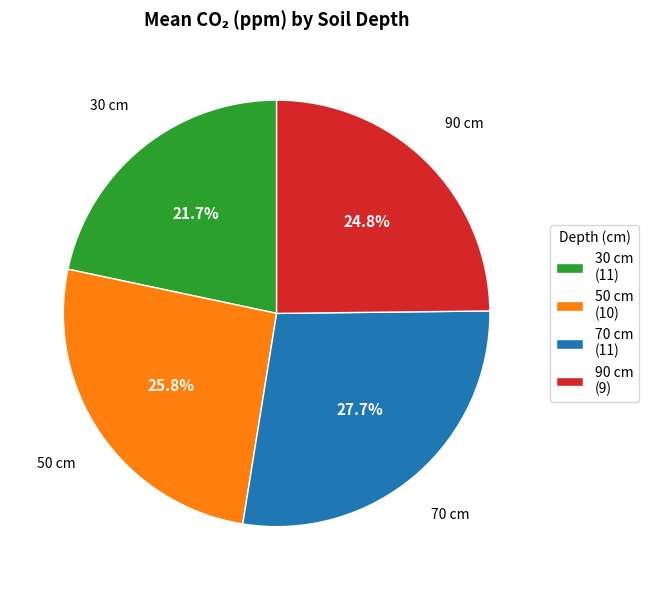

Does 90 represent more than half of the total?

No